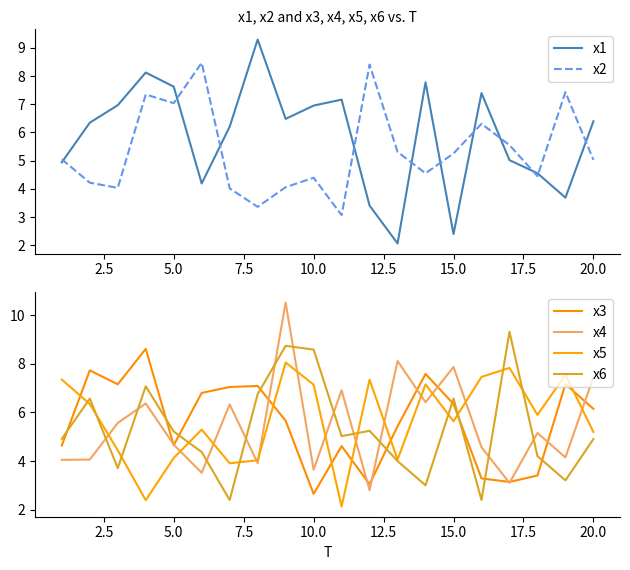

How many data points in x1 are less than 6?

8